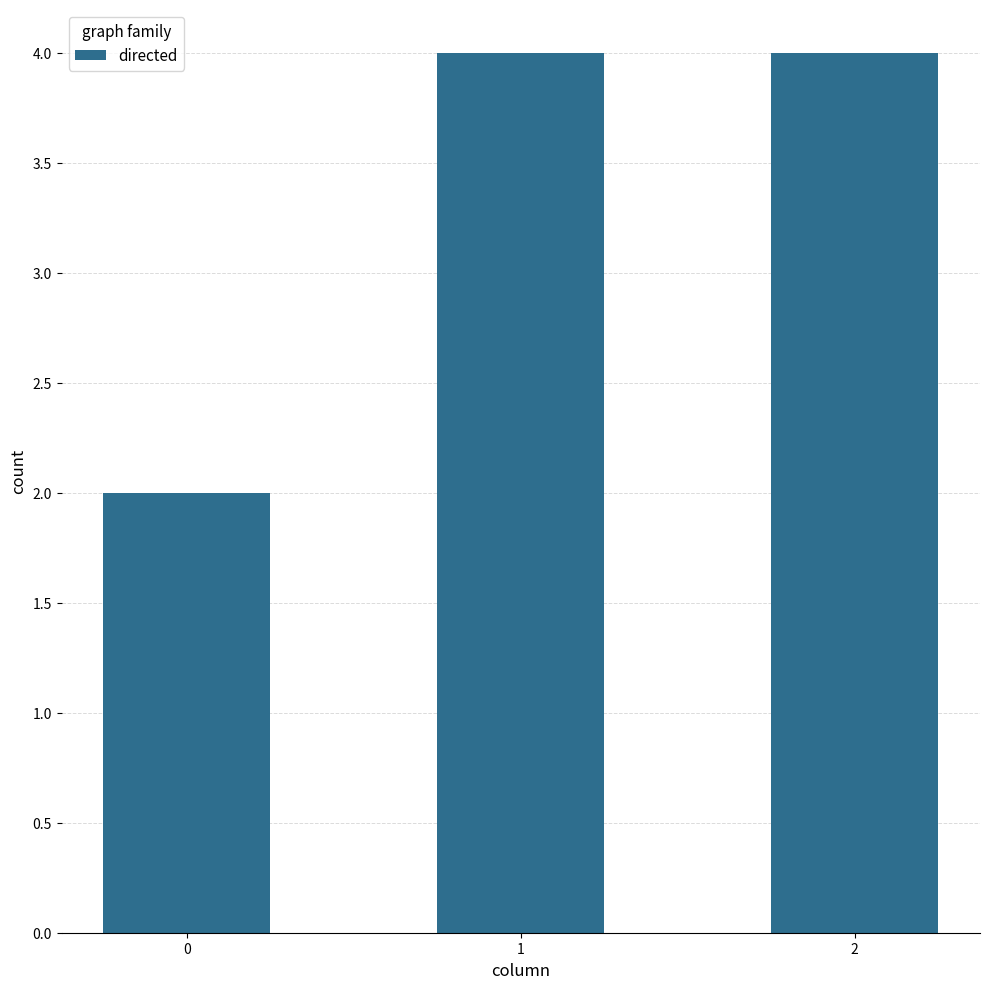

Does the chart contain any negative values?

No